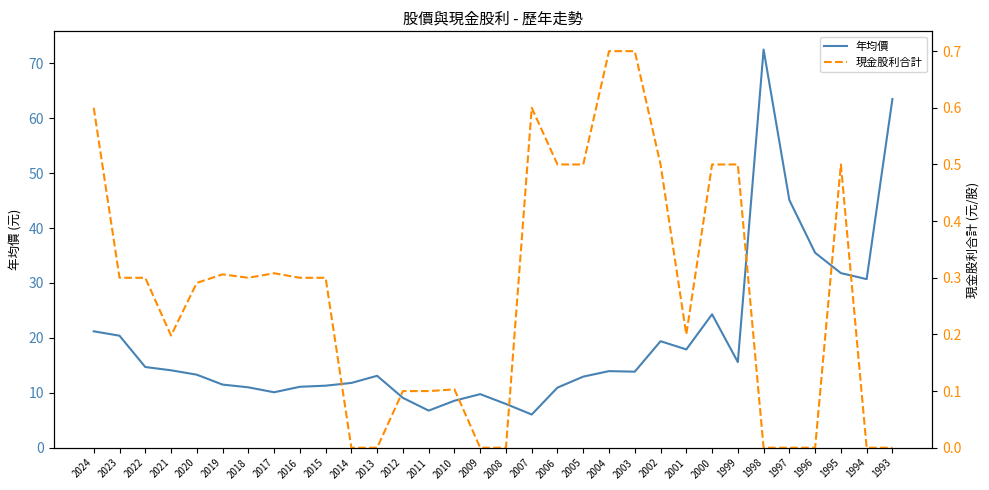

Which series changed the most between 2010 and 1993?

年均價